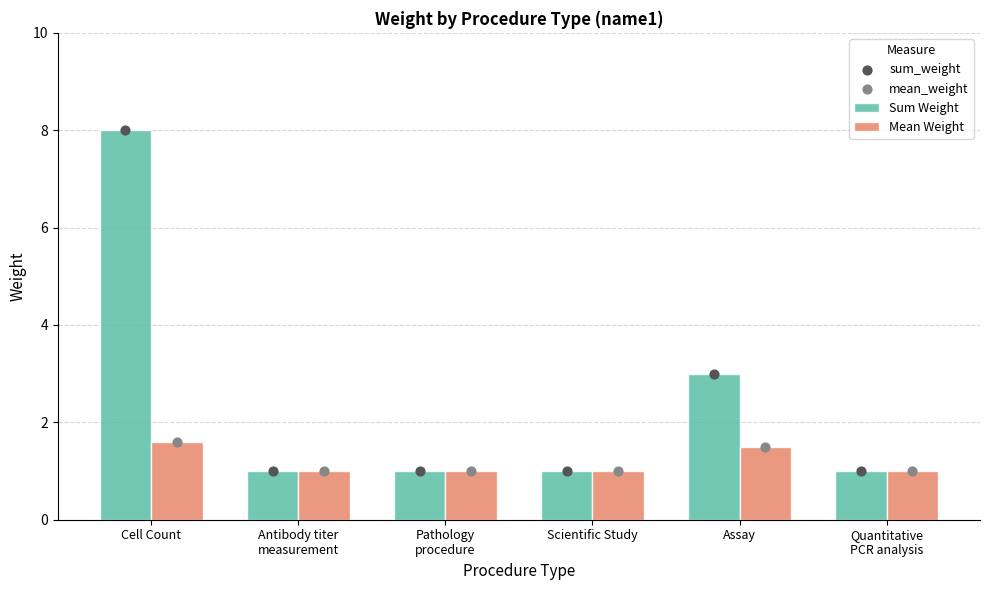

At which category is the sum across all series the highest?

Cell Count